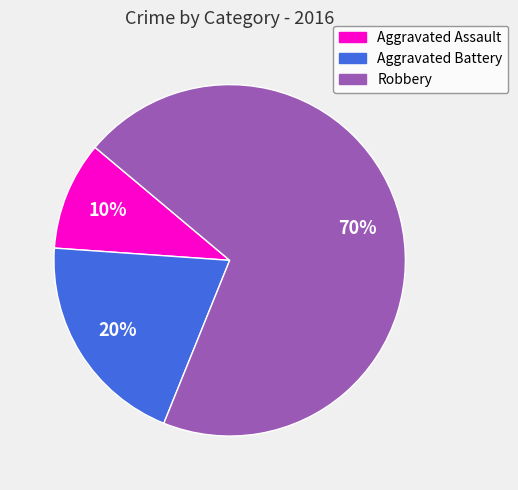

Do Robbery and Aggravated Assault together represent more than half of the pie?

Yes